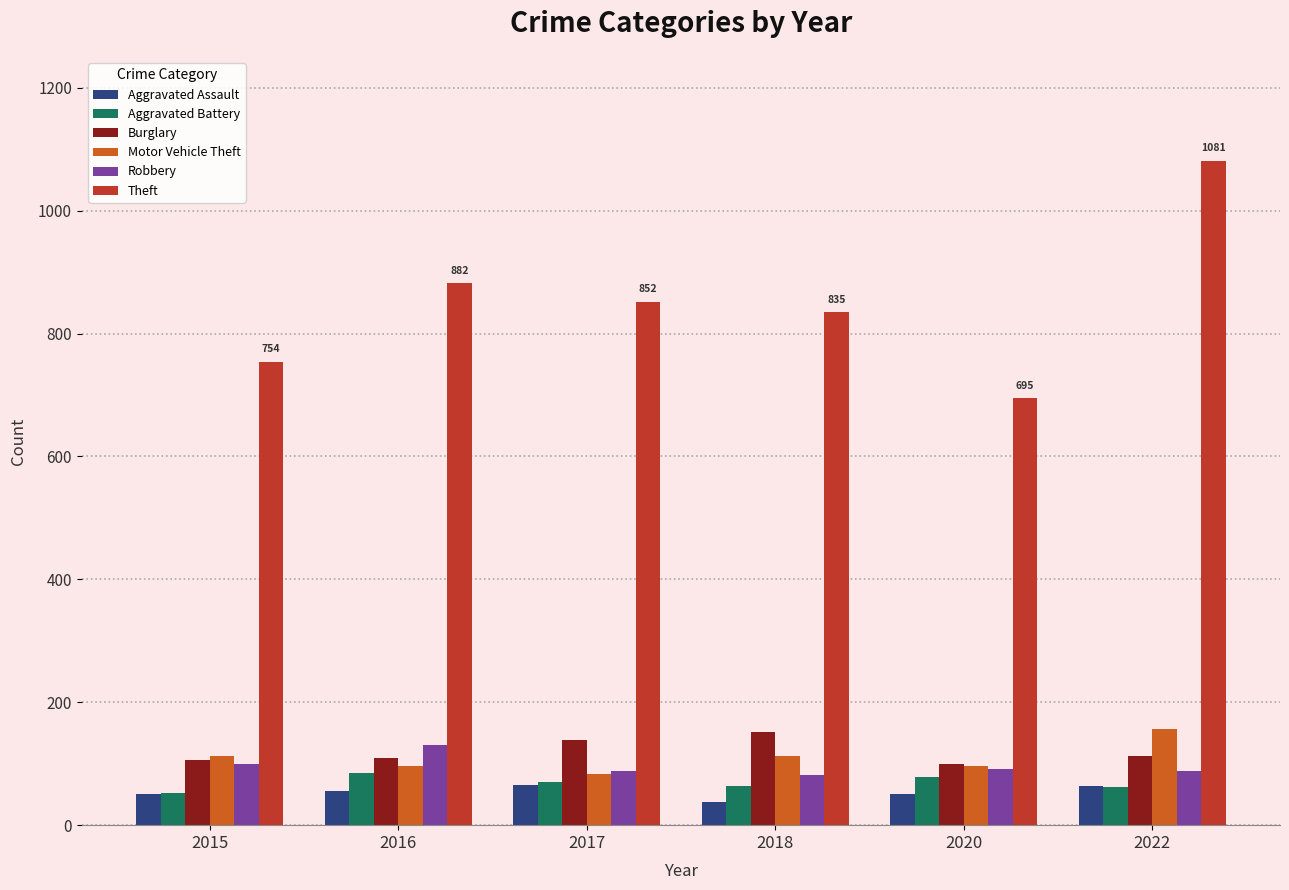

What is the difference between the Theft values at 2017 and 2015?

98